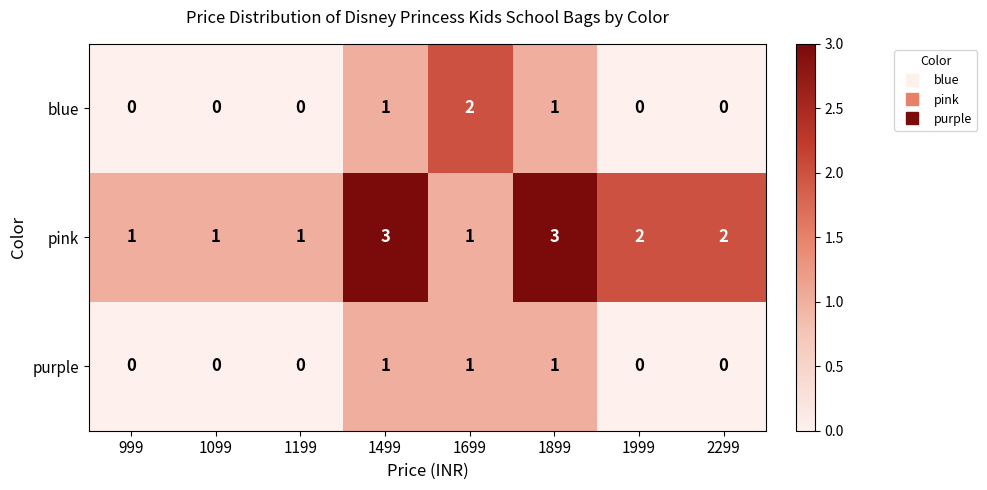

Reading left to right, extract all data points from this chart.

blue: 999=0	1099=0	1199=0	1499=1	1699=2	1899=1	1999=0	2299=0
pink: 999=1	1099=1	1199=1	1499=3	1699=1	1899=3	1999=2	2299=2
purple: 999=0	1099=0	1199=0	1499=1	1699=1	1899=1	1999=0	2299=0